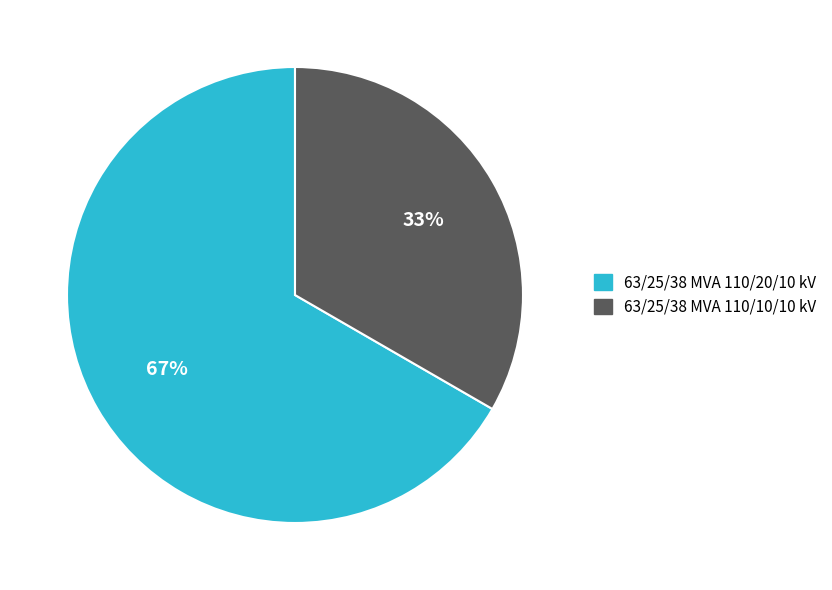

Does any single category account for the majority?

Yes